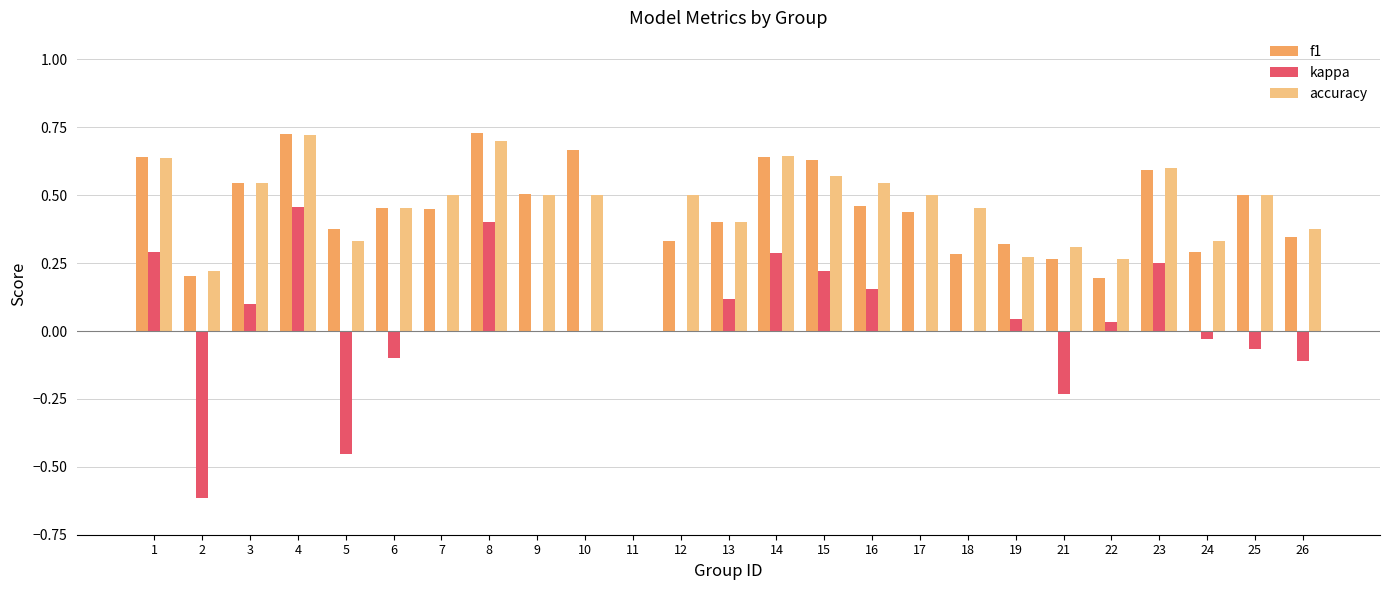

Which series changed the most between 7 and 18?

f1